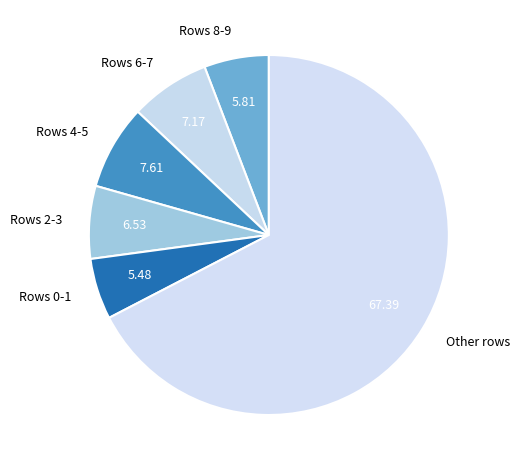

Combined, do Rows 2-3 and Rows 0-1 account for over 50%?

No